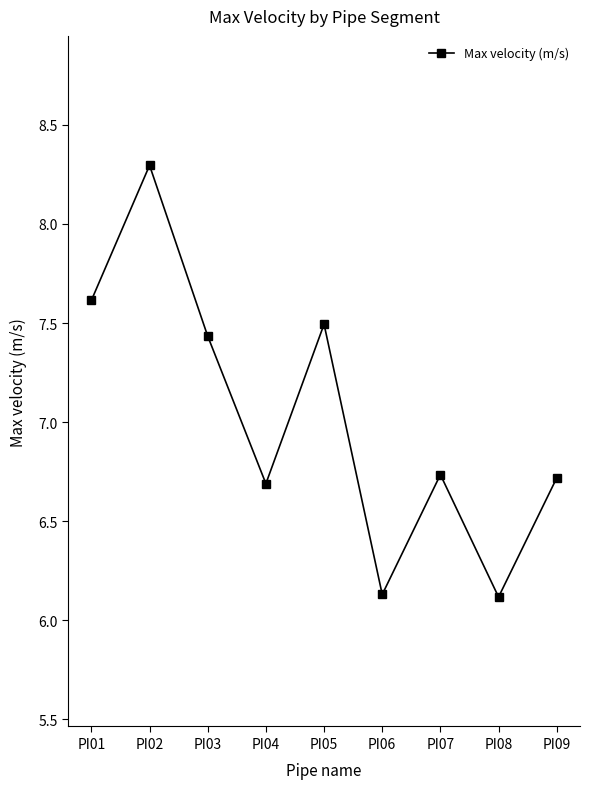

Where is the first local maximum?

PI02